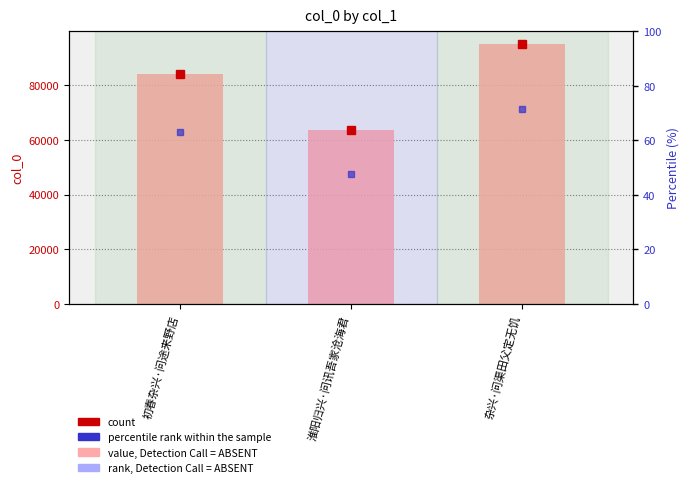

How many distinct data groups are displayed?

3